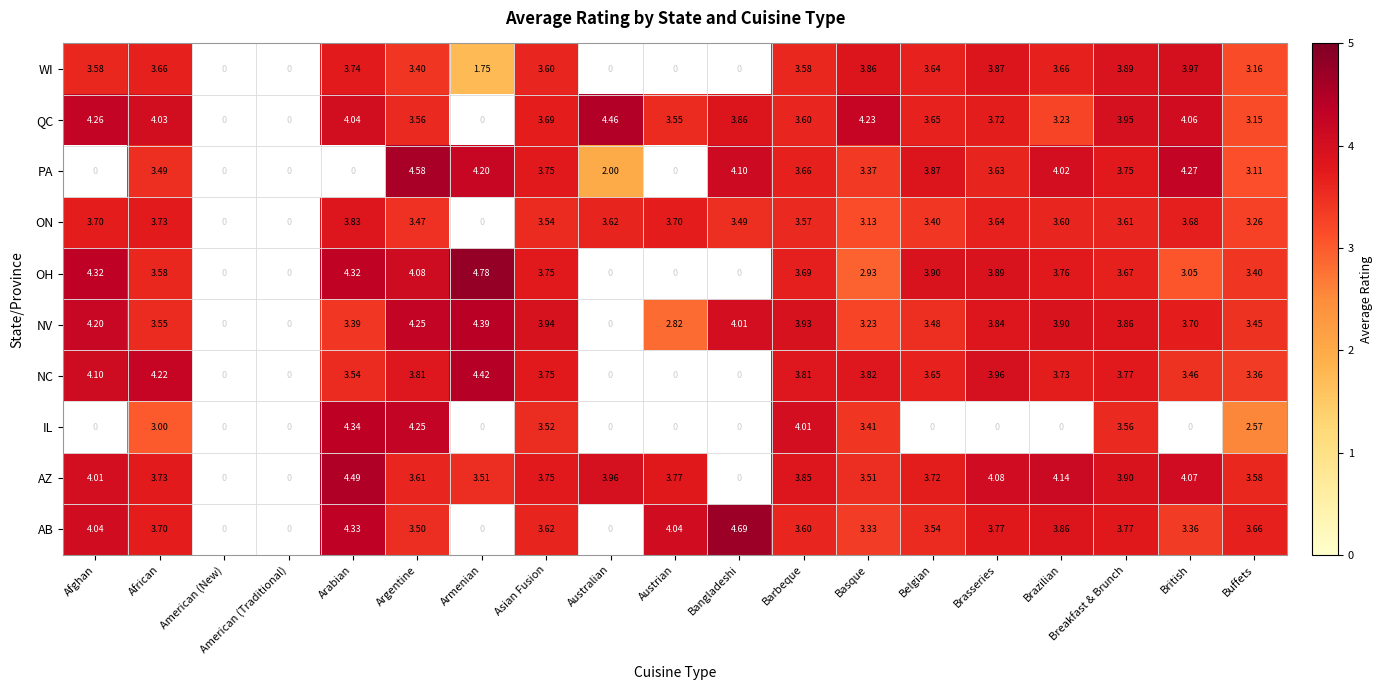

Which category has the highest value across all series?

Armenian